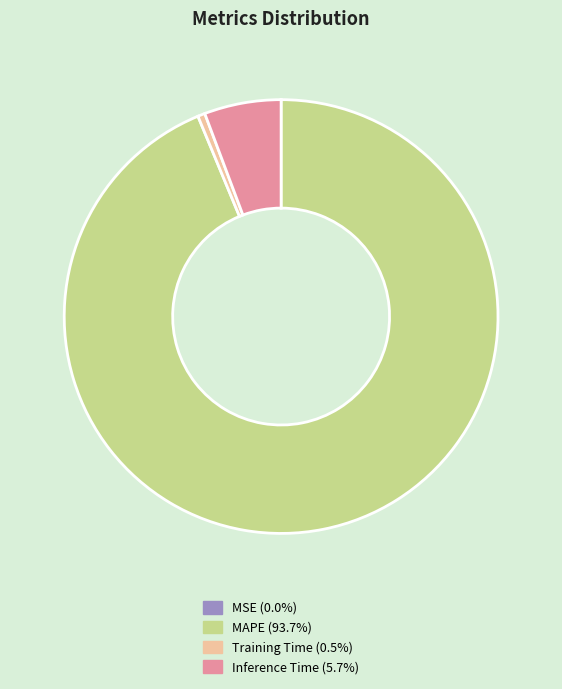

Combined, do Training Time and MAPE account for over 50%?

Yes